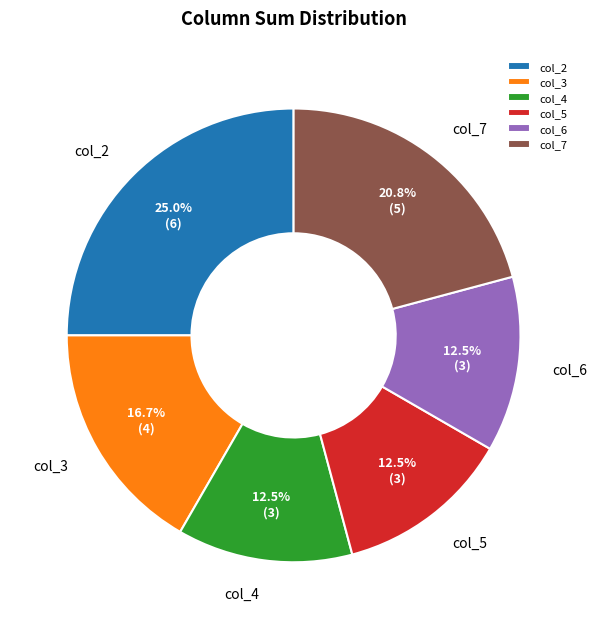

How many segments does this pie chart have?

6